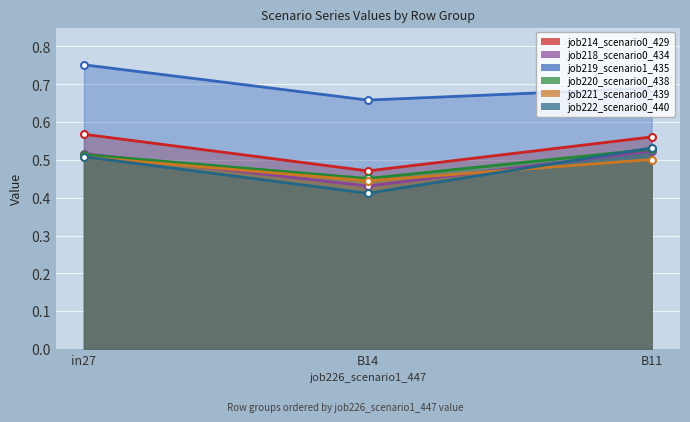

What is the sum of all job221_scenario0_439 values?

1.5